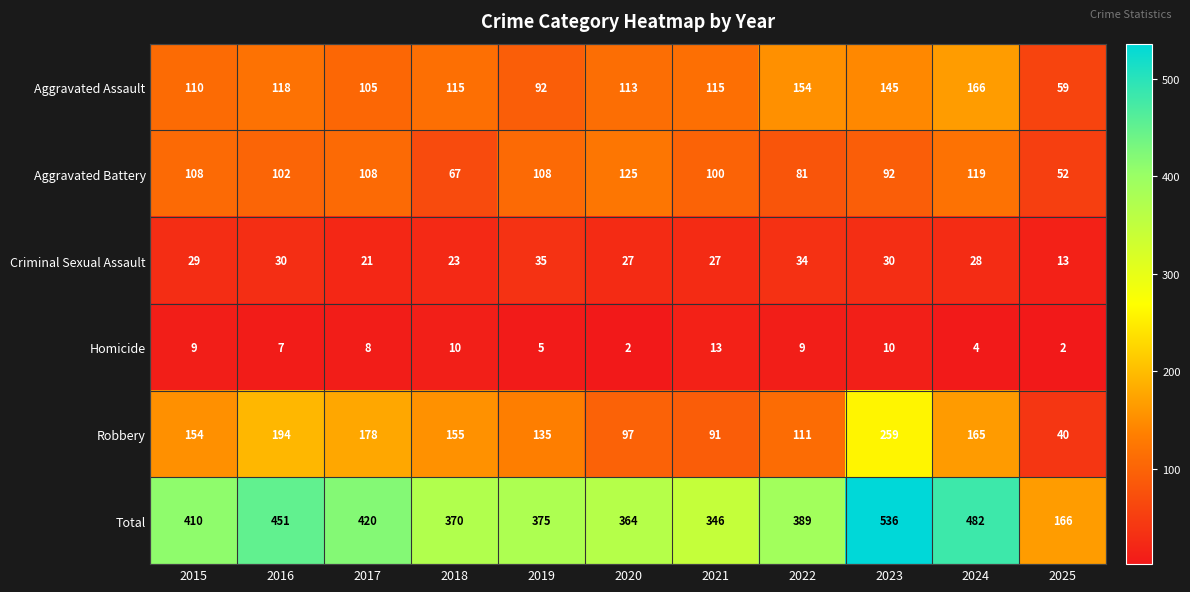

Is it true that Total equals 168 at 2023?

False